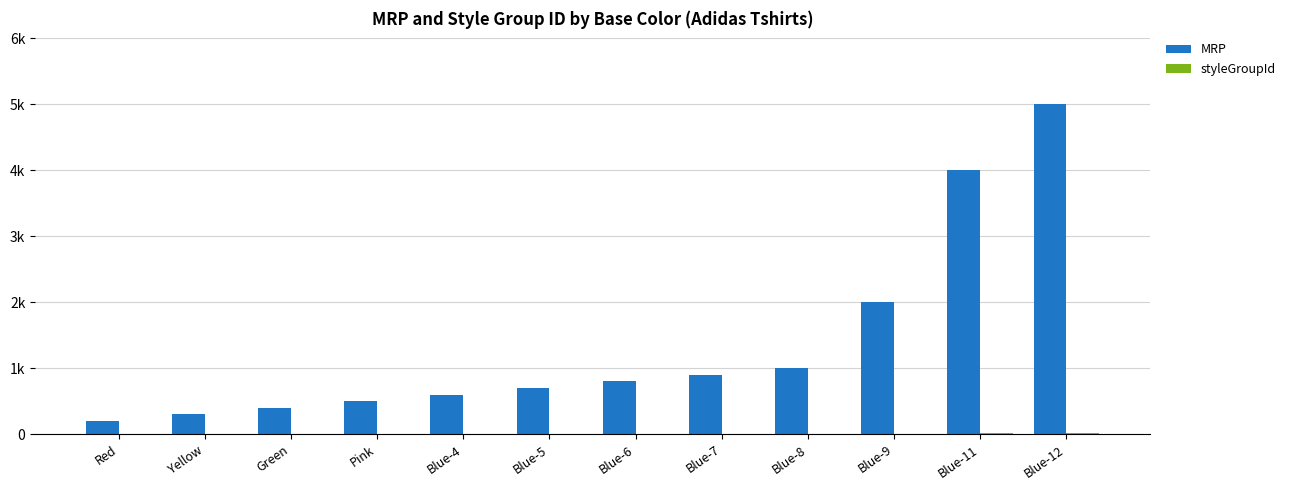

The value of styleGroupId at Blue-7 is 7. True or false?

True